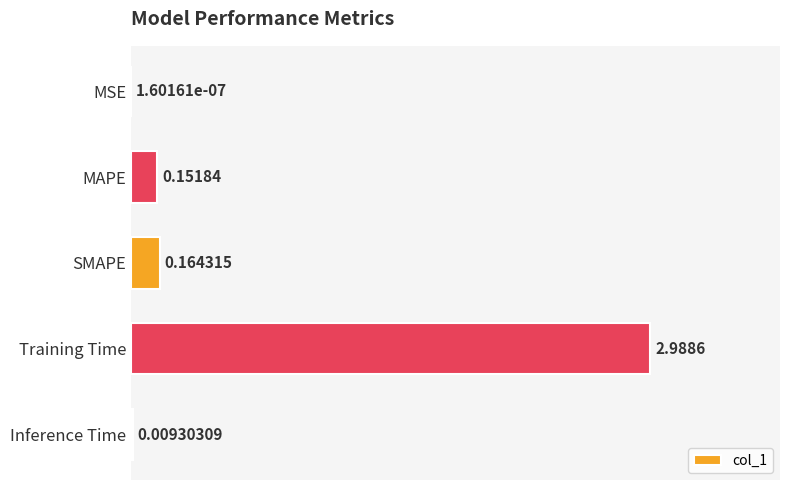

Which label corresponds to the largest value in the chart?

Training Time